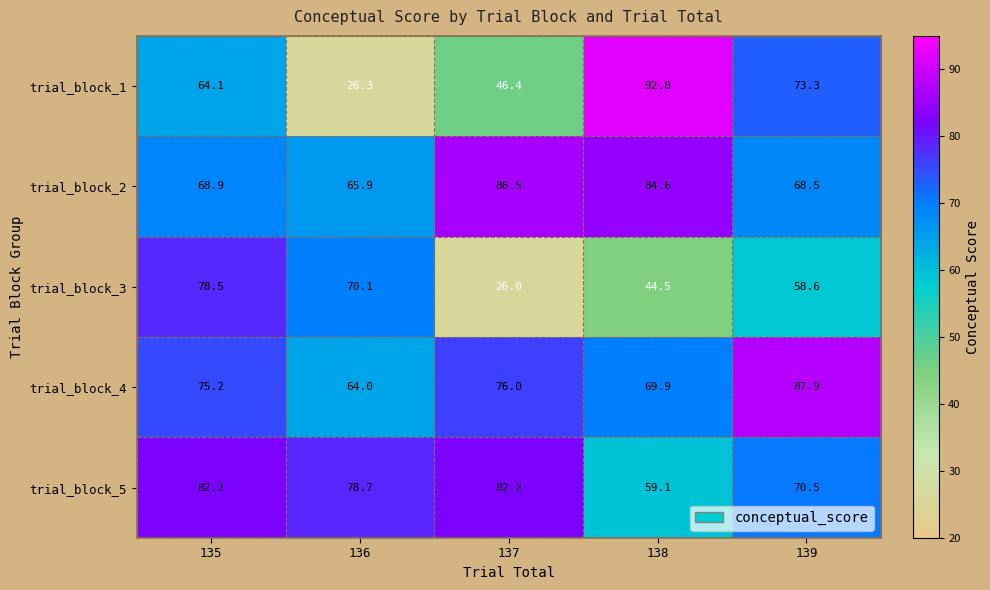

Where is trial_block_3 nearest to the value 52?

139